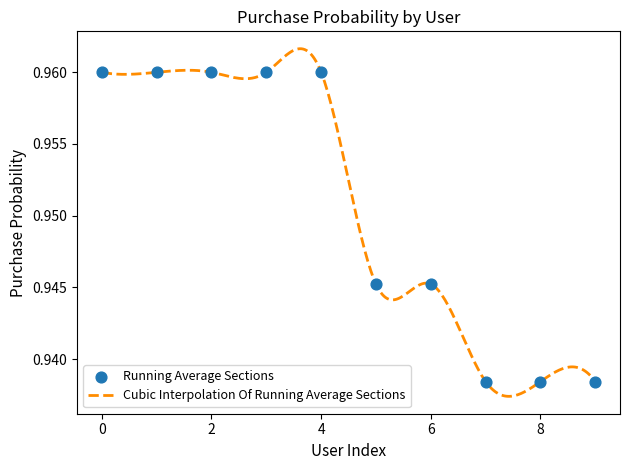

Between 509589786 and 507888120, which is larger?

509589786